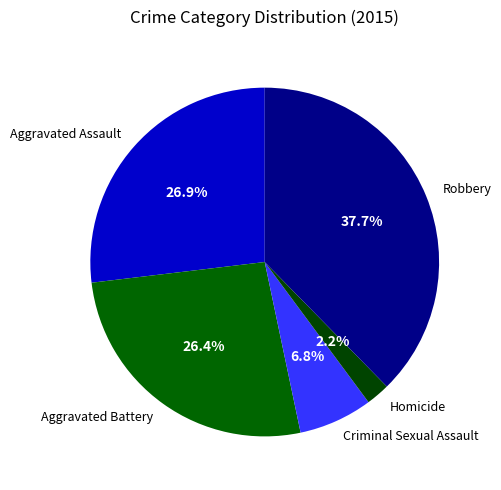

The Robbery slice represents 38% of the pie. True or false?

True